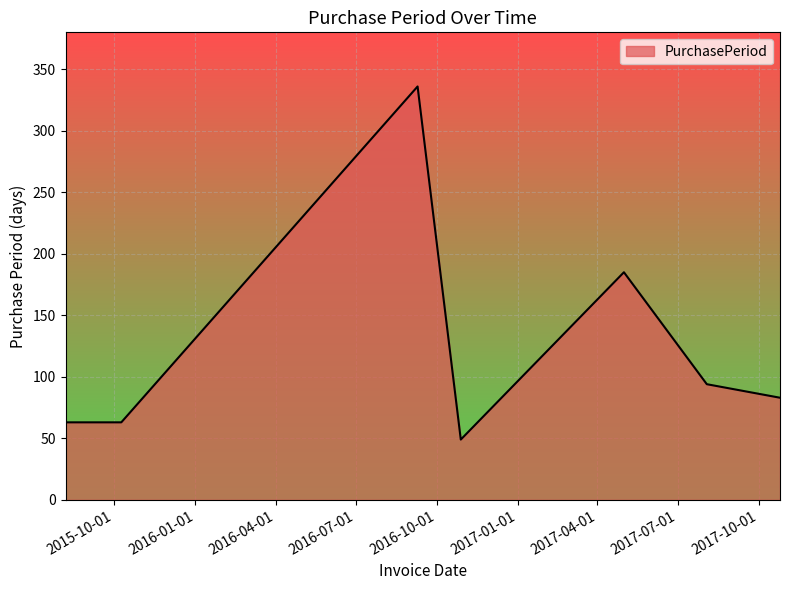

What is the maximum value shown in the chart?

336